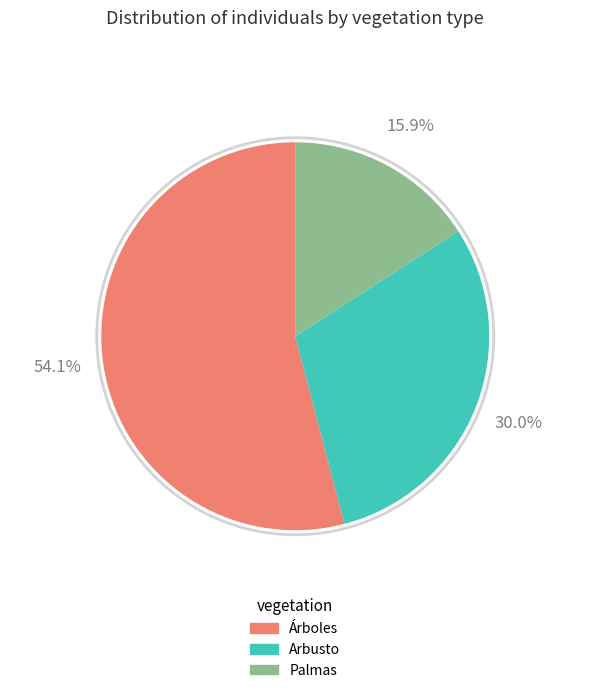

To the nearest percent, what percentage of the pie is Arbusto?

30%